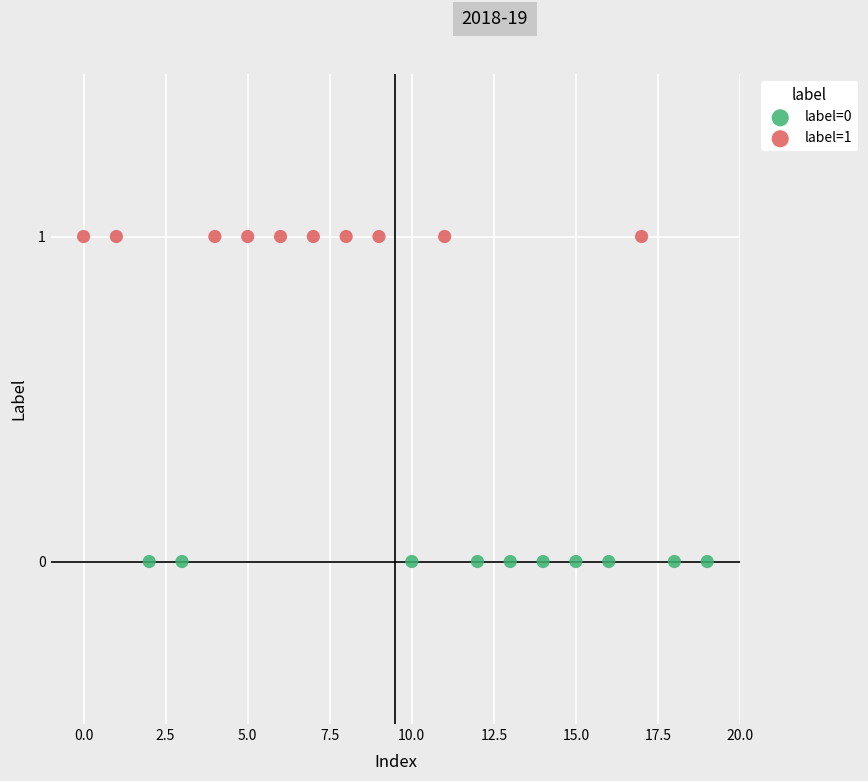

Which series contains the highest Y value?

label=1